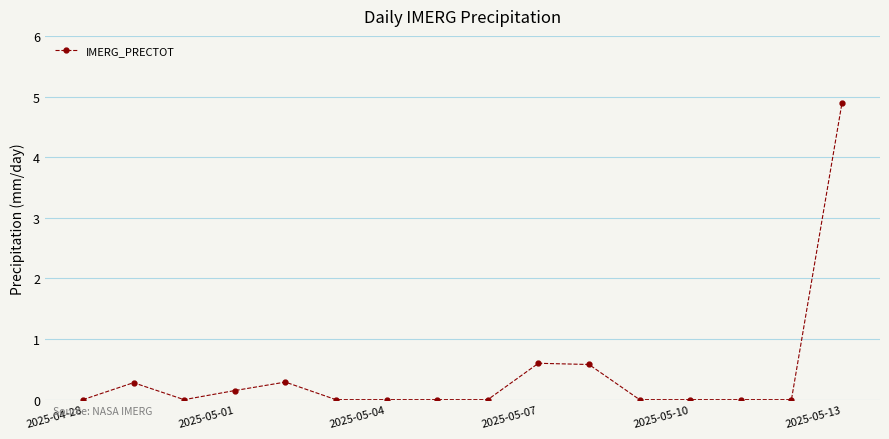

True or false: there are more than 0 points higher than both neighbors.

True